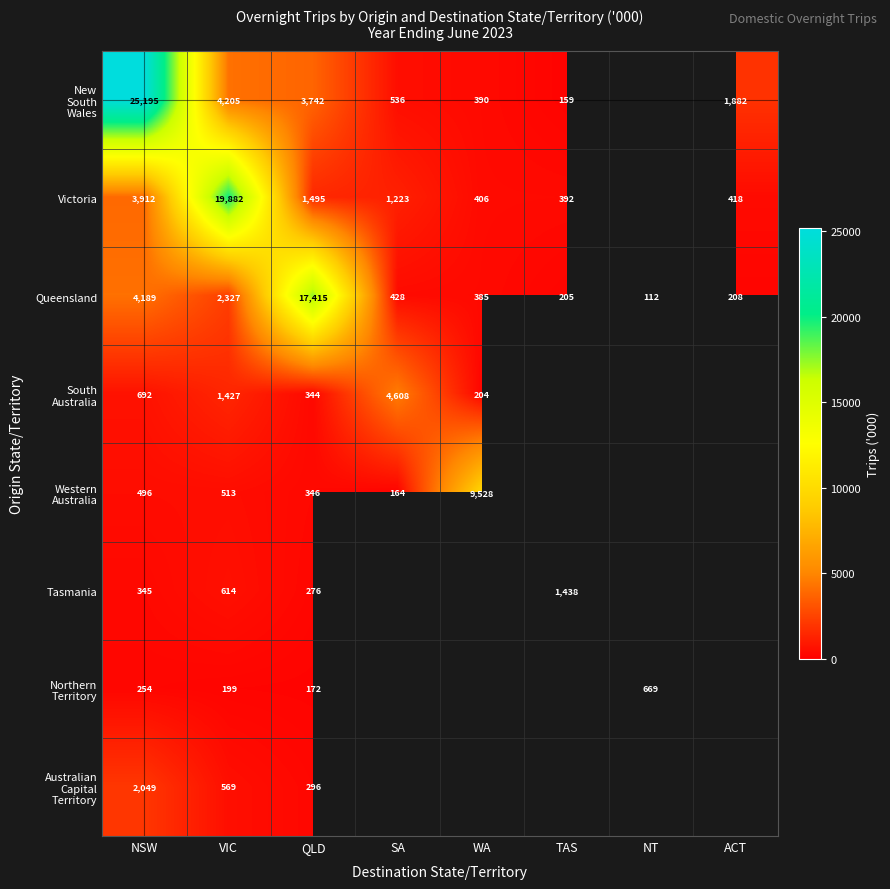

At which category does the chart reach its minimum across all series?

WA